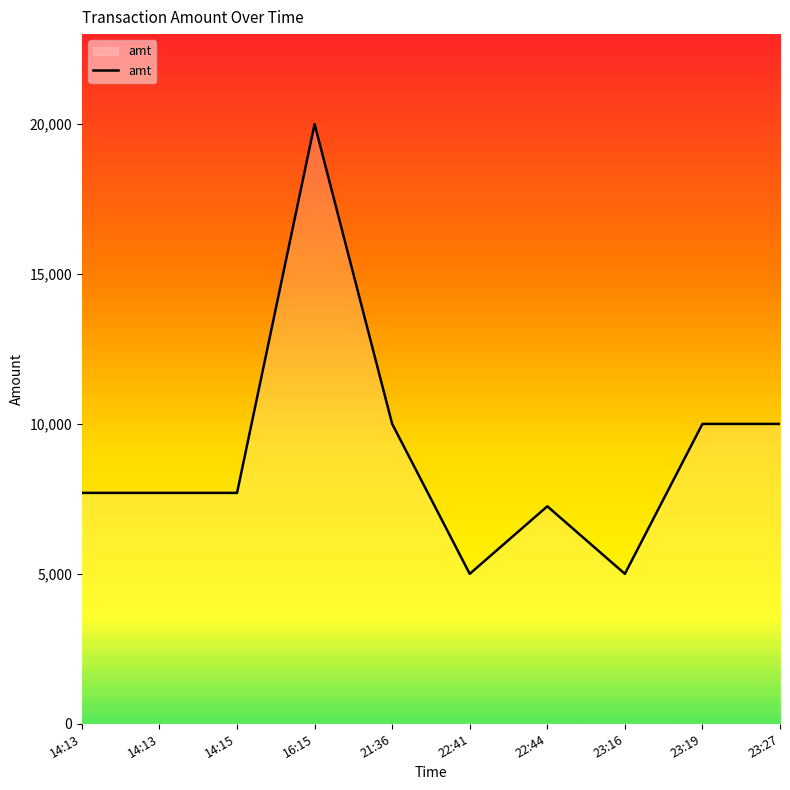

The chart shows a value of 14081 at 23:27. True or false?

False